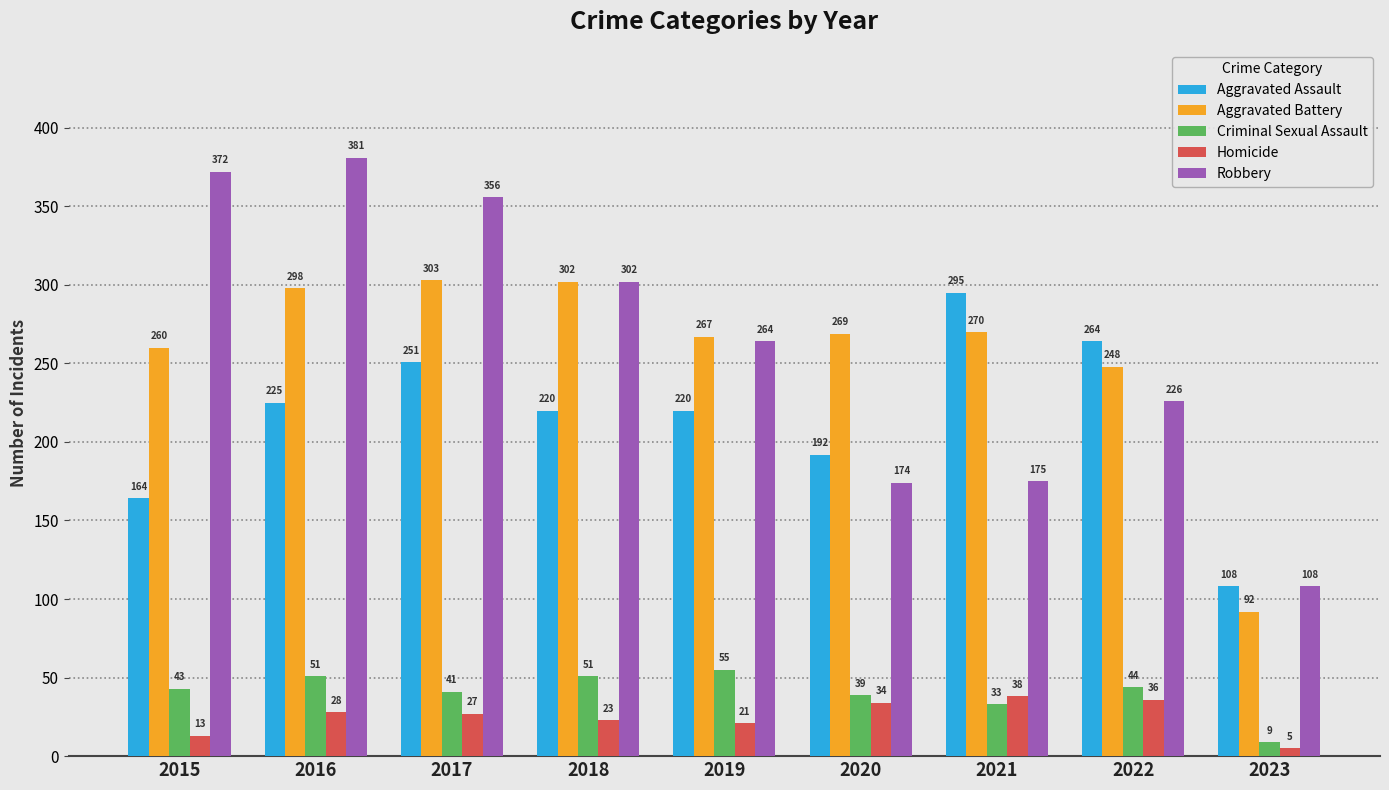

Where does the Homicide series first go above 27?

2016